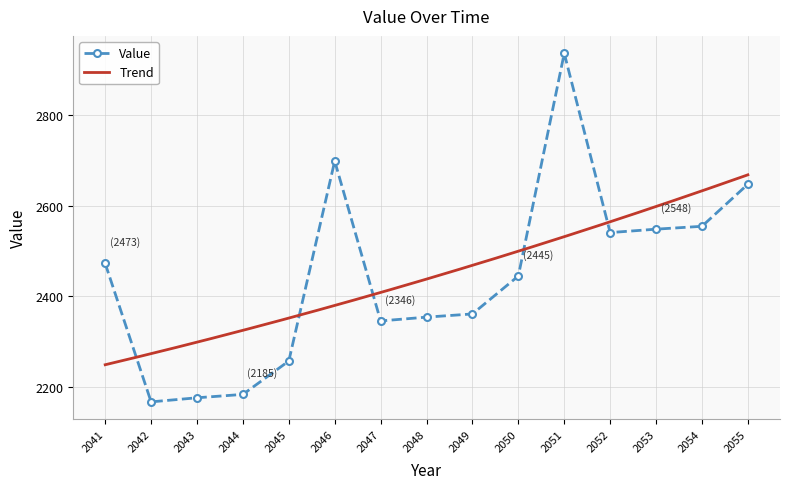

What is the change in value from 2043 to 2052?

+363.3